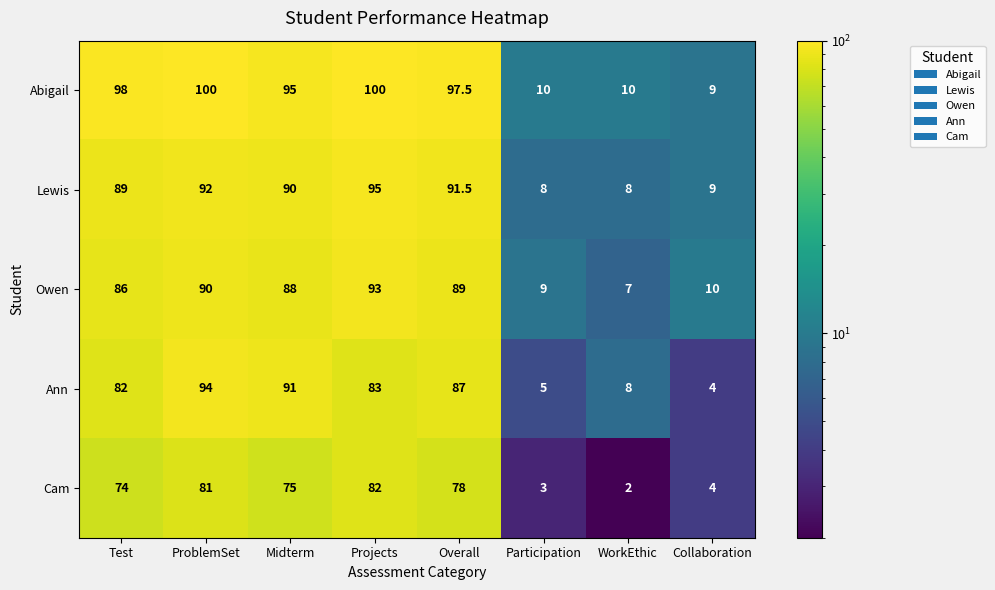

At how many categories does at least one series exceed 7?

8